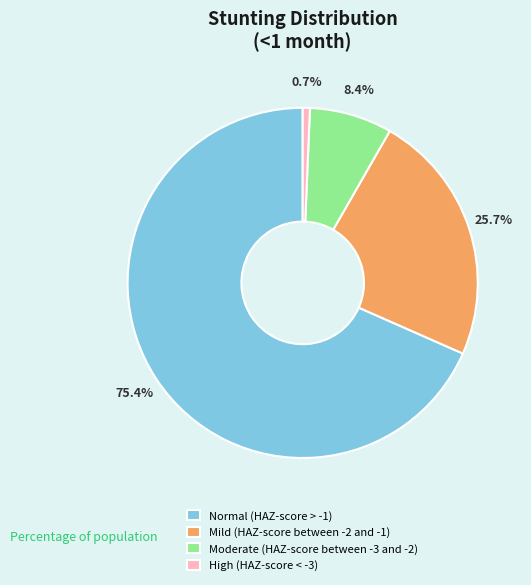

Count the number of slices in the pie.

4